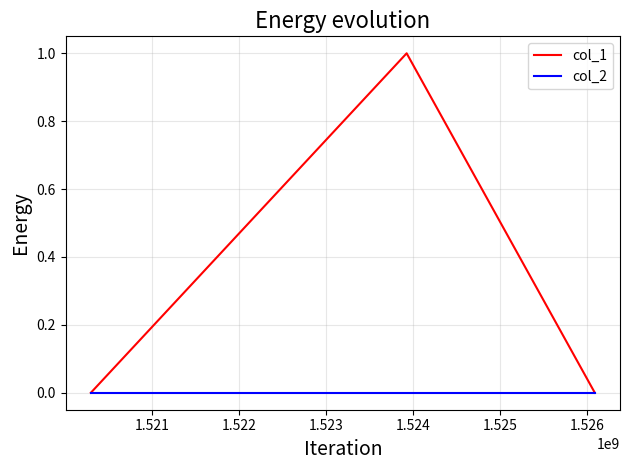

Which series has the widest spread of values?

col_1